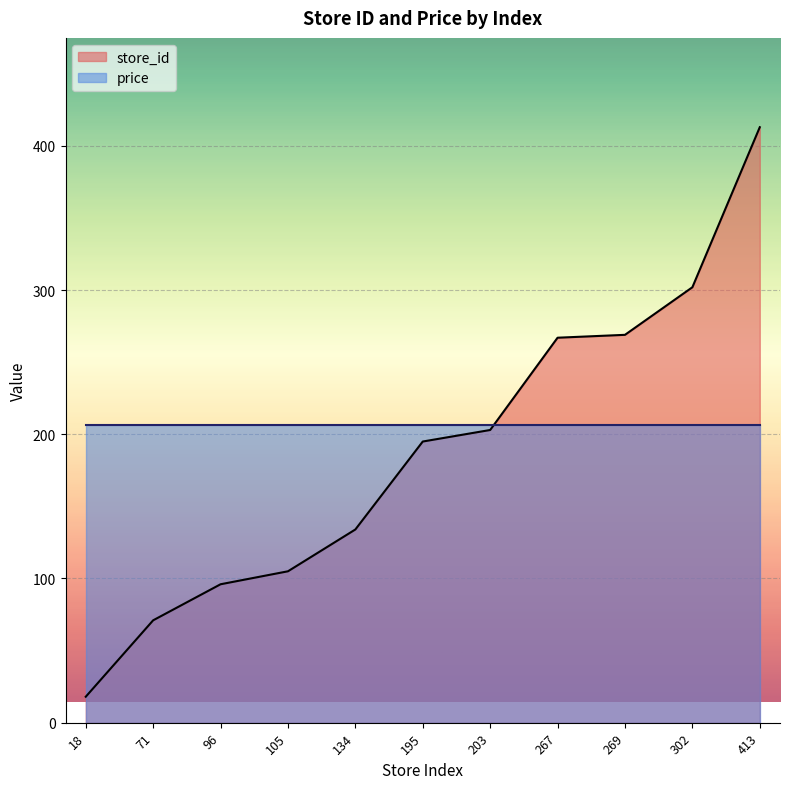

True or false: there are more than 1 points higher than both neighbors.

False